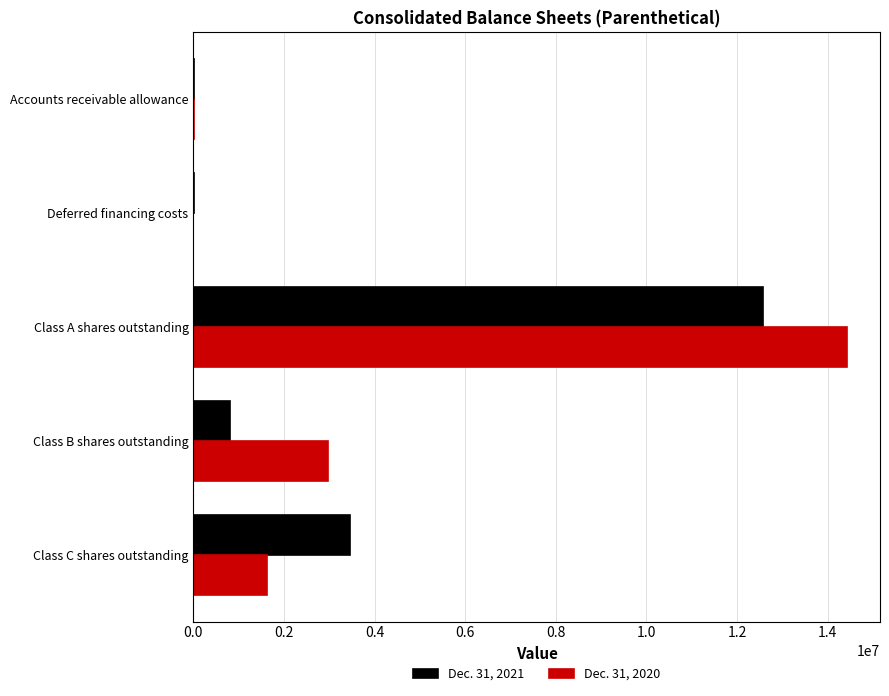

Which series changed the most between Class A shares outstanding and Class B shares outstanding?

Dec. 31, 2021